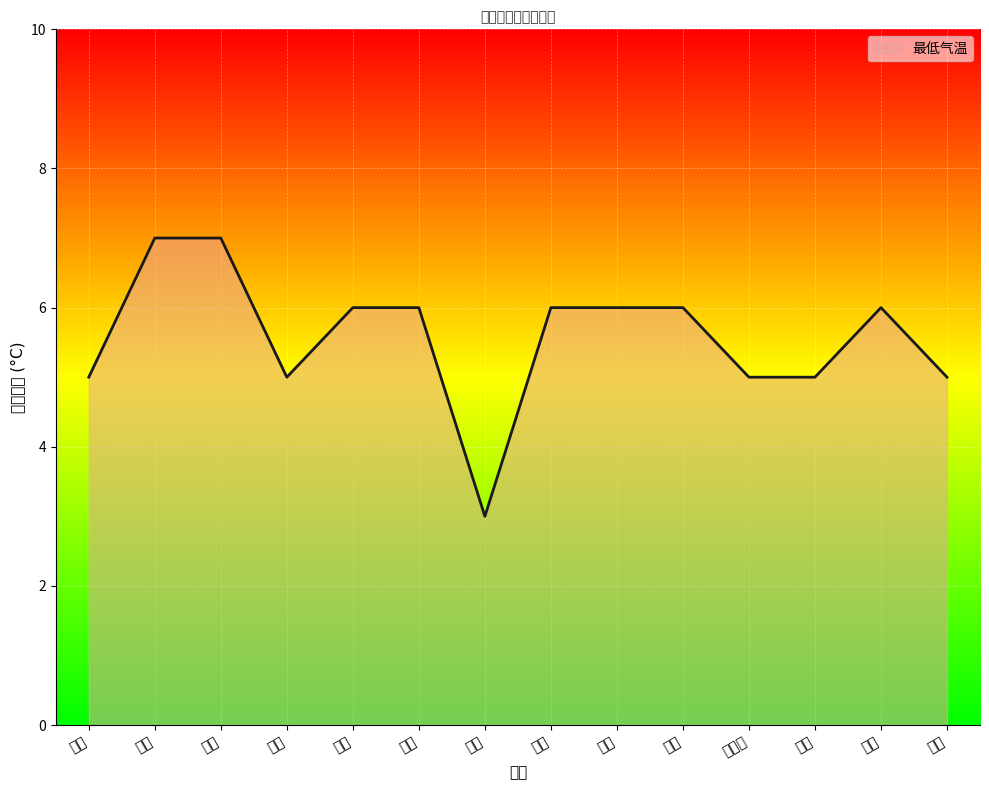

Where is the data nearest to the value 5?

长沙